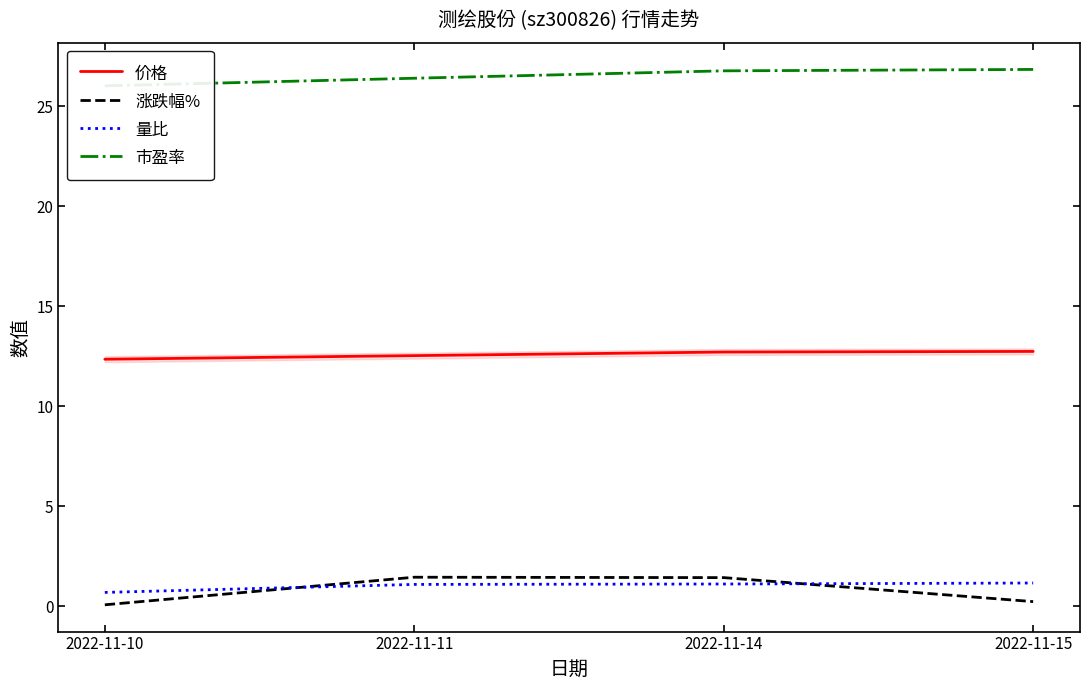

At how many categories does at least one series exceed 18?

4